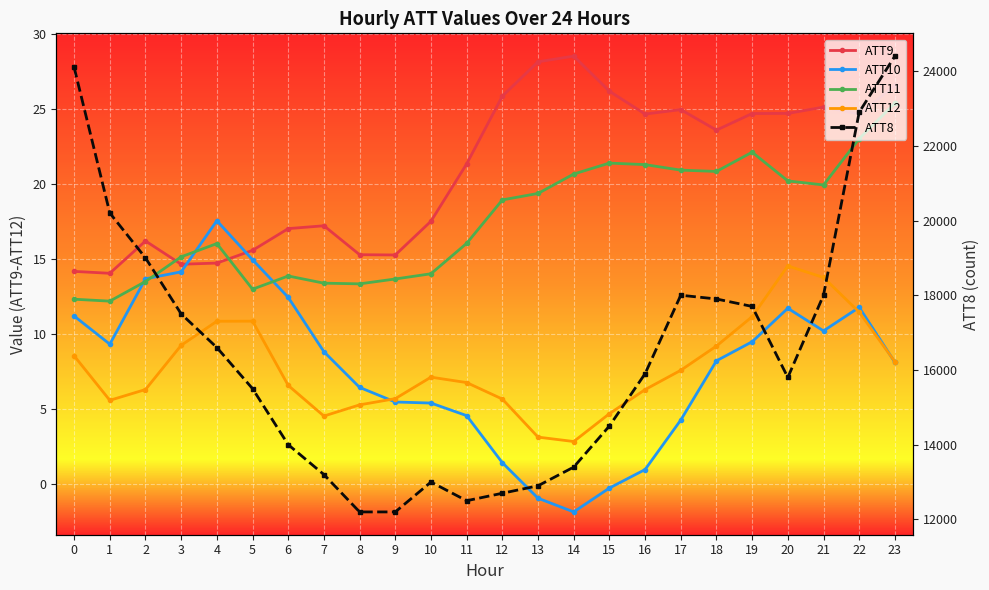

Between 1 and 19, which series saw the biggest shift?

ATT8